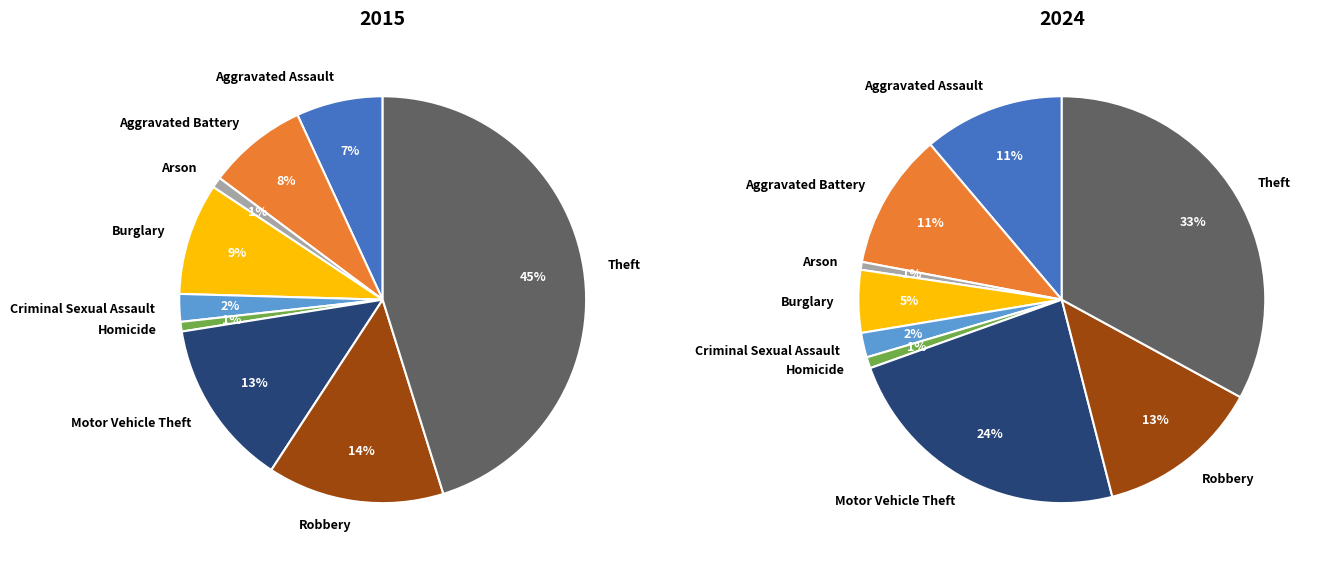

To the nearest percent, what is the difference between the Homicide and Burglary slice percentages?

4%